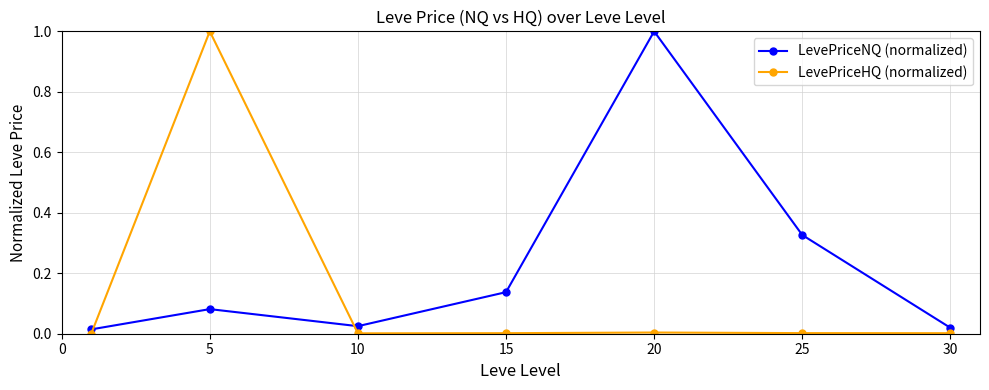

Which series has the largest total across all categories?

LevePriceNQ (normalized)